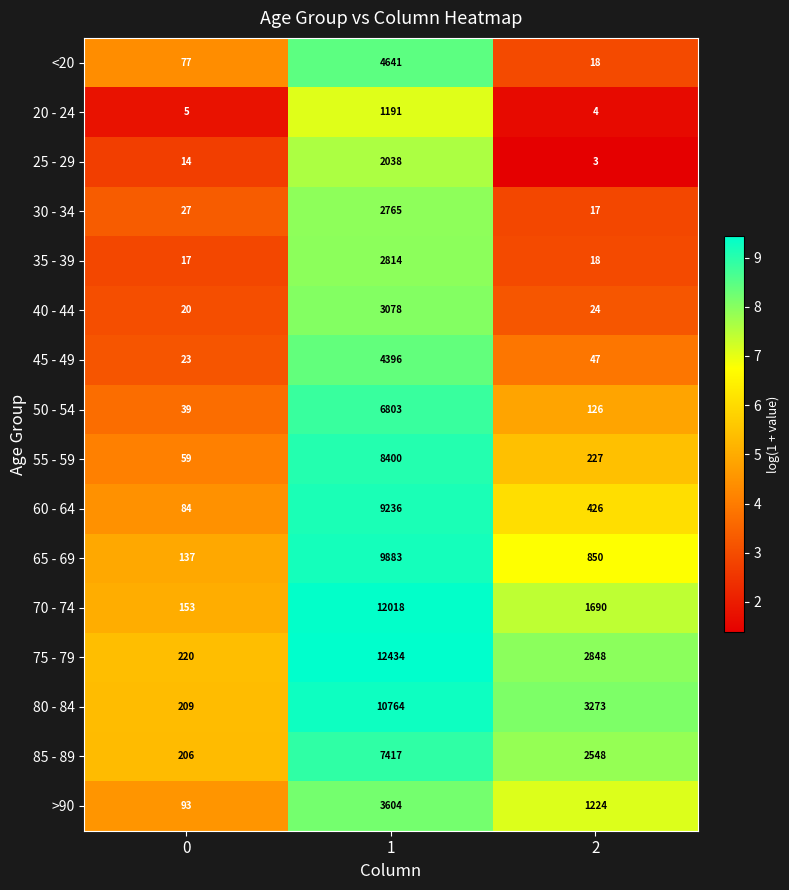

What is the sum of the 40 - 44 values at 1 and 0?

3098